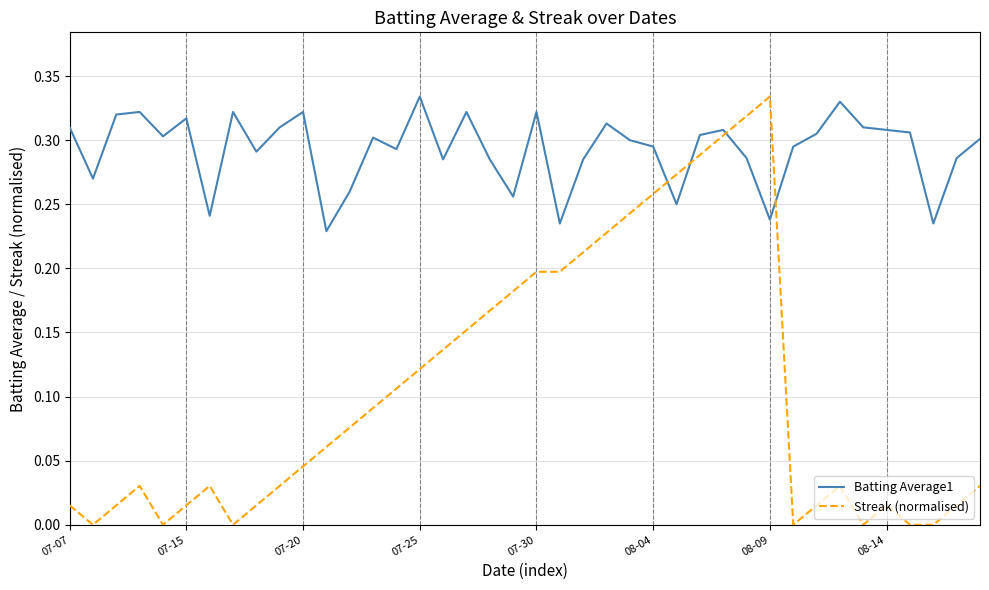

Which series ends up on top after the final intersection of Streak (normalised) and Batting Average1?

Batting Average1